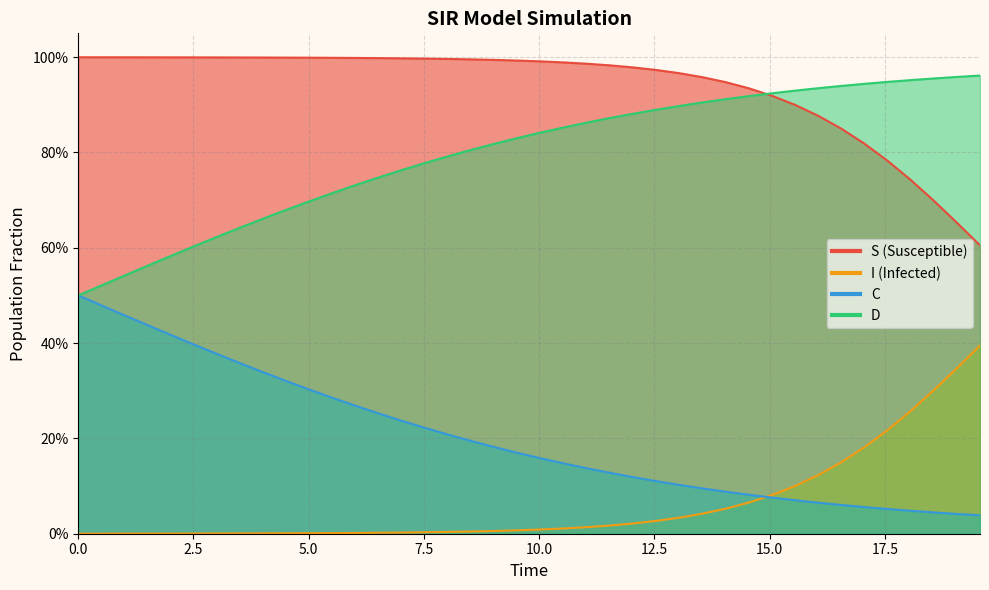

True or false: S and C intersect in this chart.

False